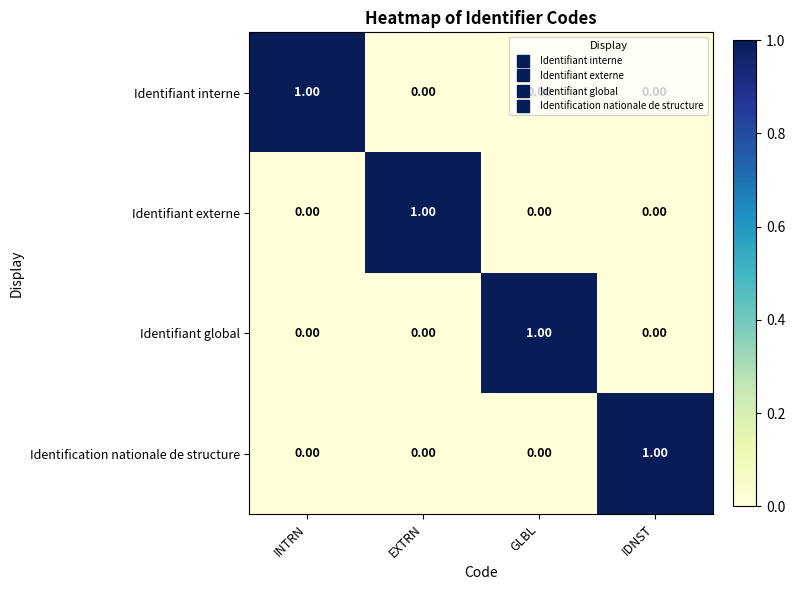

At how many categories does at least one series exceed 0?

4